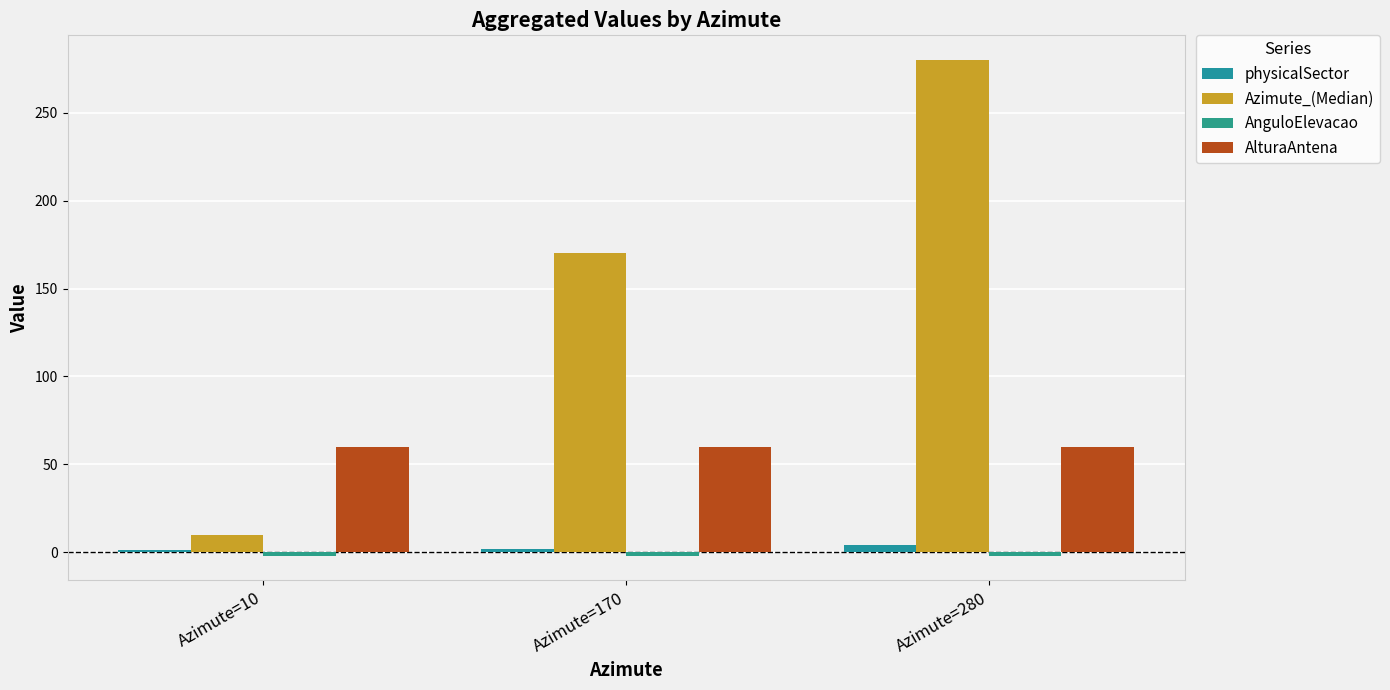

At which label is Azimute_(Median) closest to 145?

Azimute=170